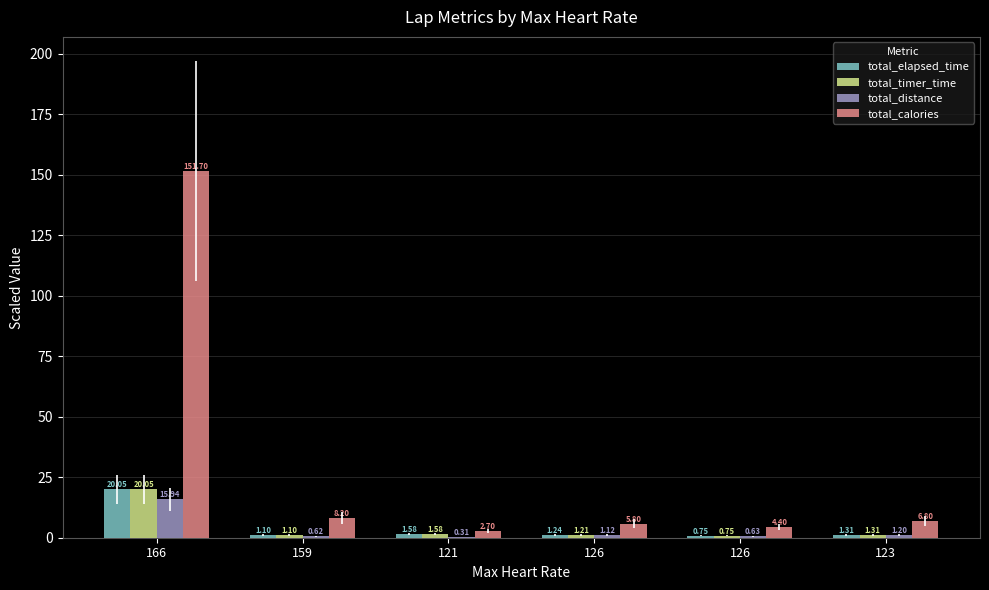

How many values in the total_distance series exceed 1?

3